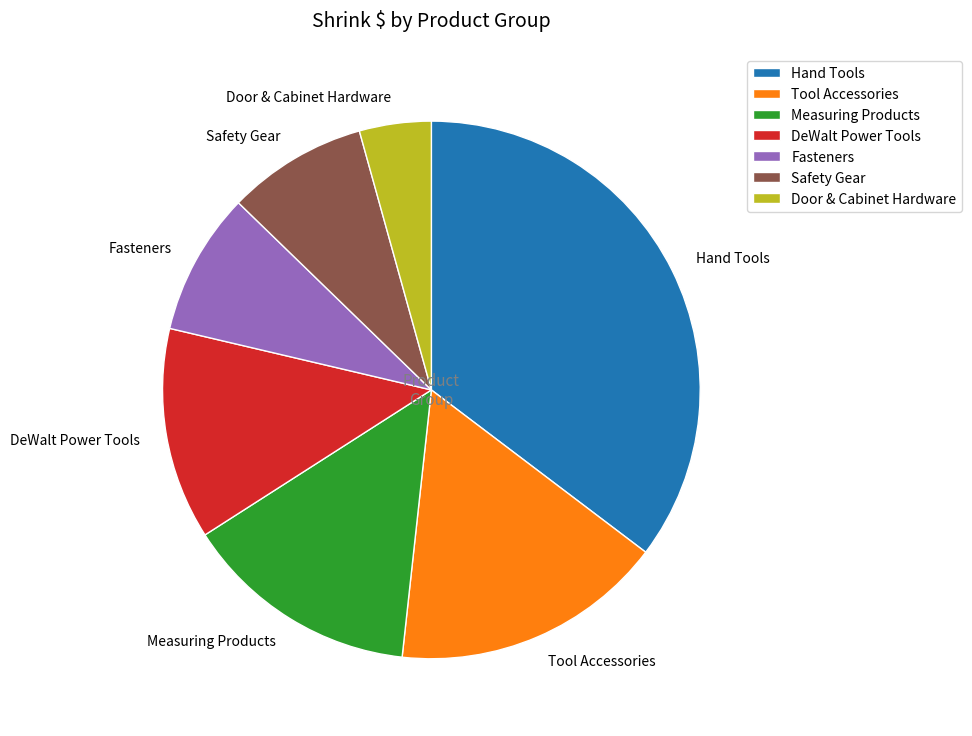

Between Measuring Products and Tool Accessories, which is larger?

Tool Accessories